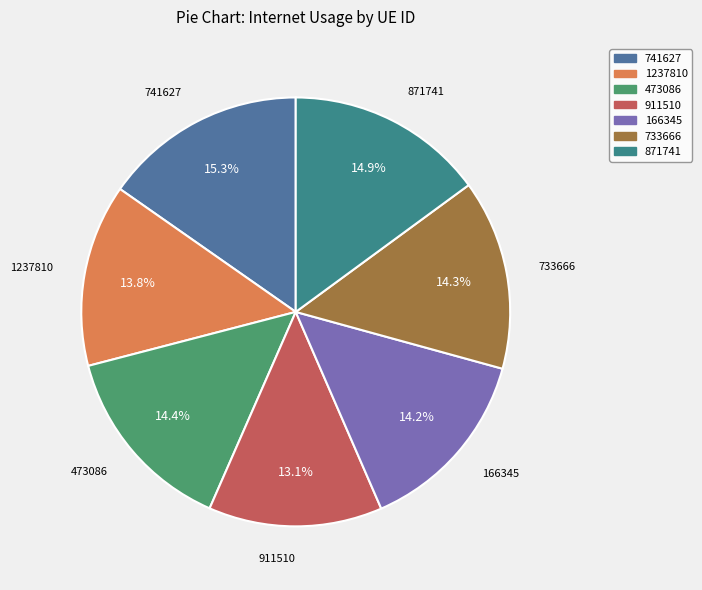

What is the smallest slice in the pie chart?

911510